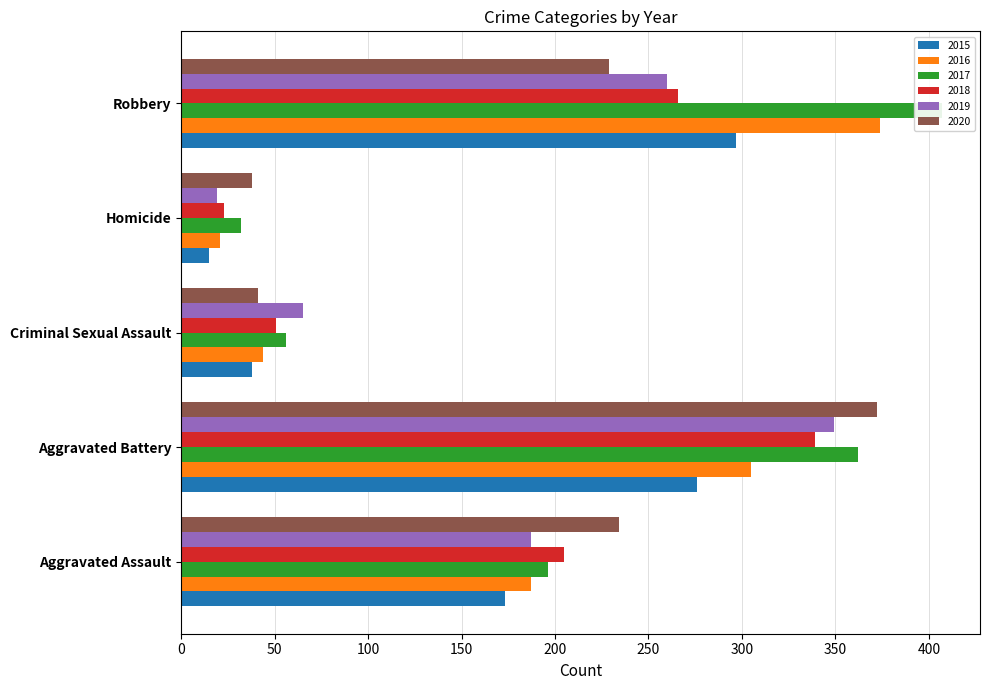

At which label does 2016 reach its minimum?

Homicide